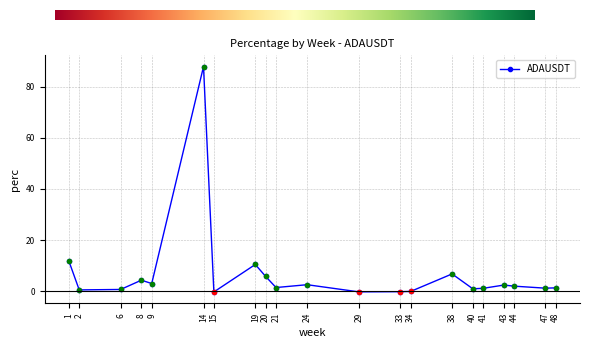

What is the change in value from 6 to 43?

+1.7